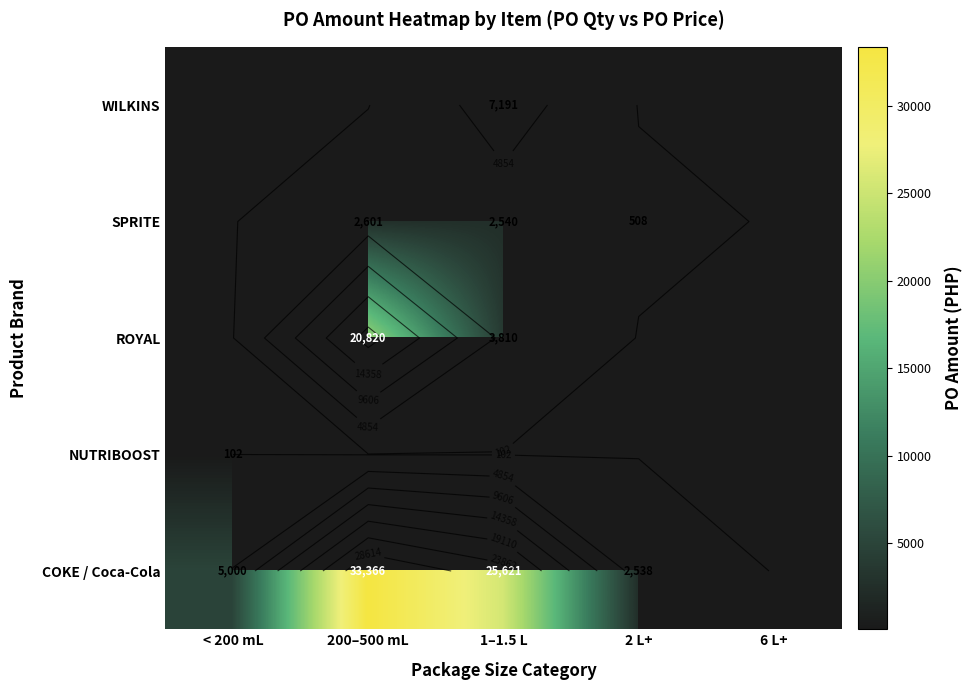

The value of COKE / Coca-Cola at 200–500 mL is 19643.3. True or false?

False